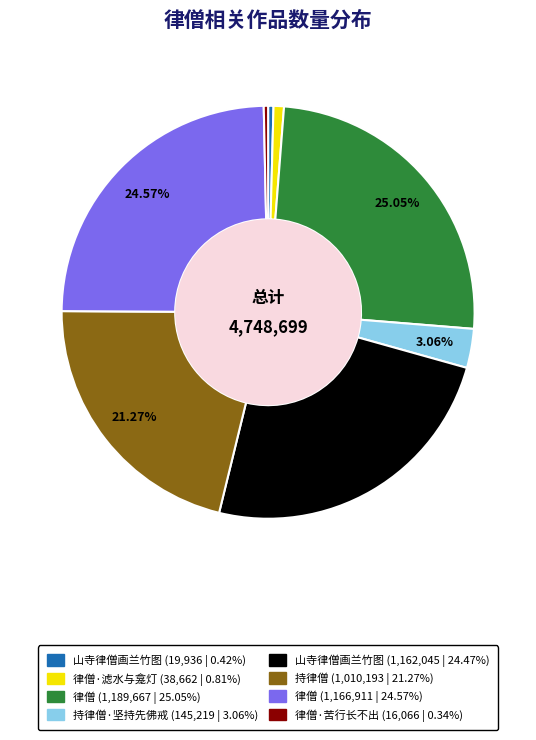

Does any single category account for the majority?

No